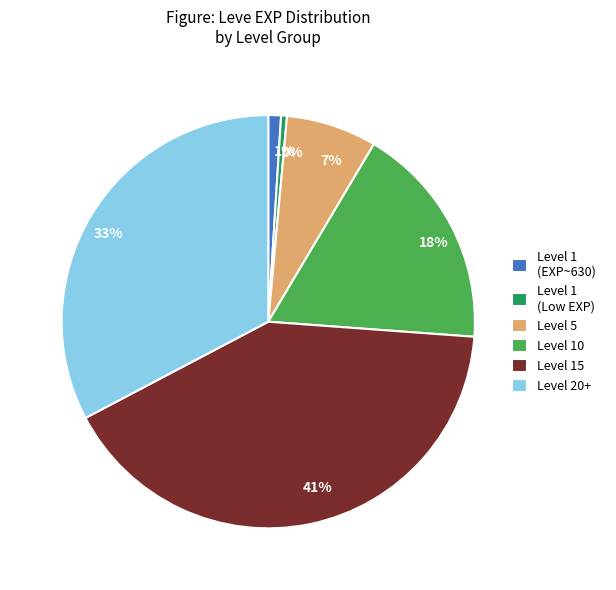

Count the number of slices in the pie.

6